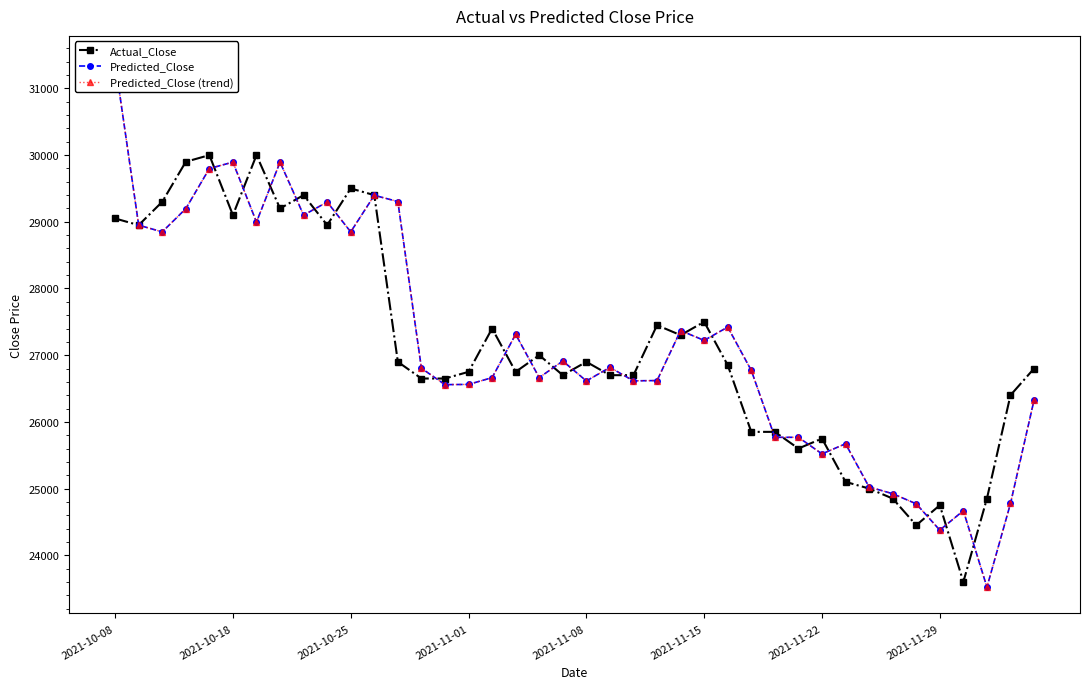

What is the difference between the maximum and minimum values in the Predicted_Close (trend) series?

7873.4